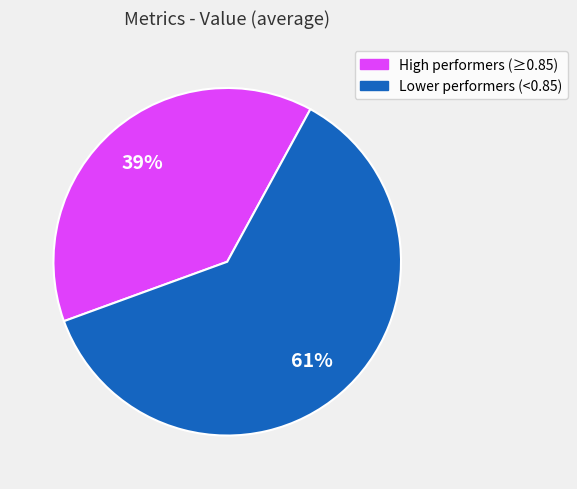

To the nearest percent, what is the average slice percentage?

50%